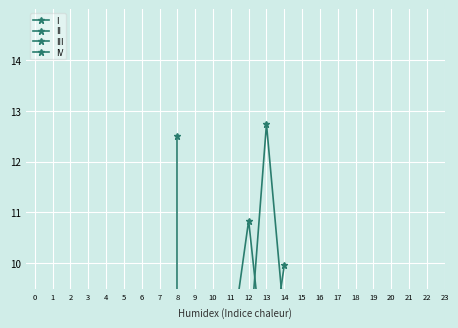

Between which two adjacent categories do II and IV first intersect?

1 and 2